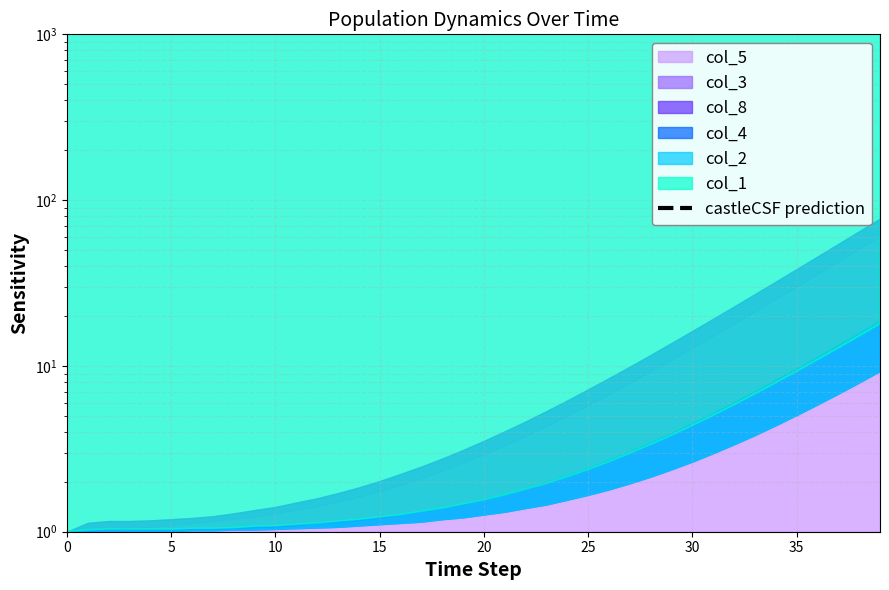

What value does the data have at 18?

73104.2